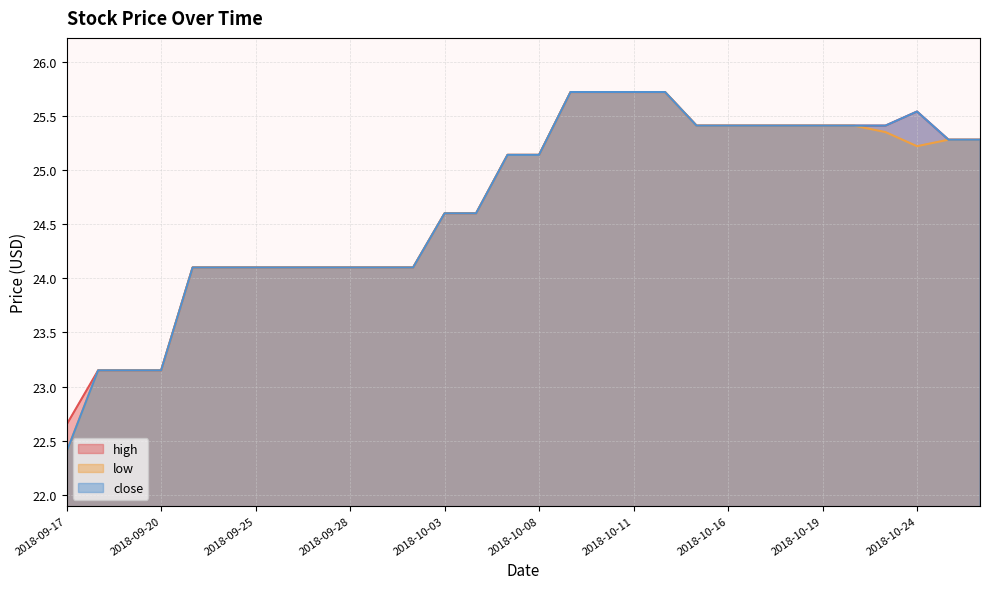

List the series in order of their peak value, lowest first.

high, low, close